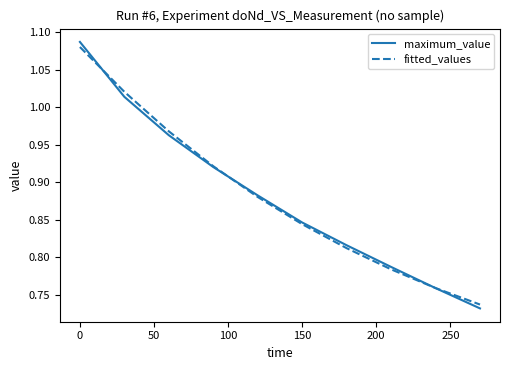

How many intersections are there between fitted_values and maximum_value?

3